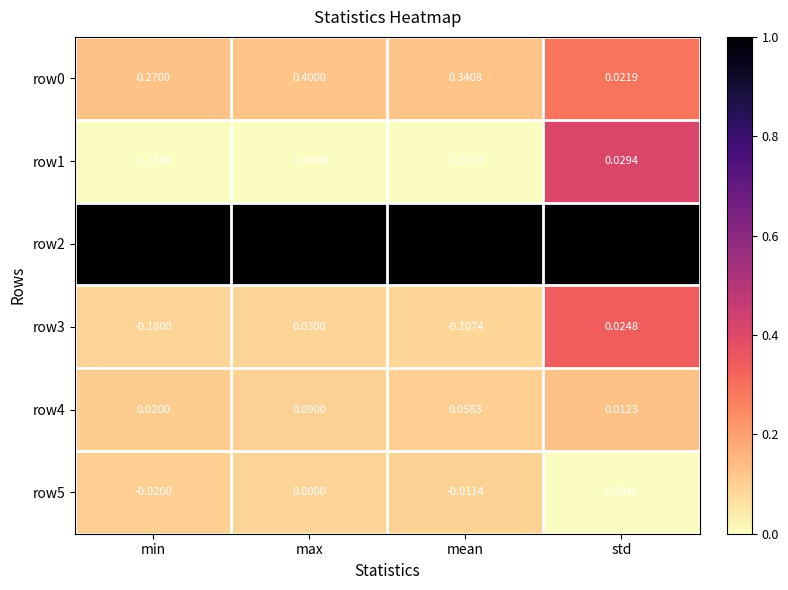

At which label is row0 closest to 0?

std